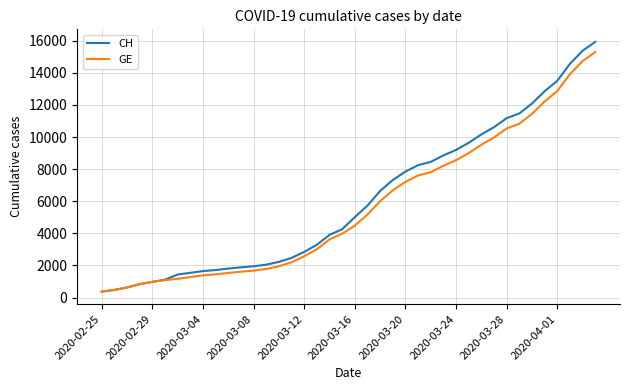

How many lines are shown in the chart?

2